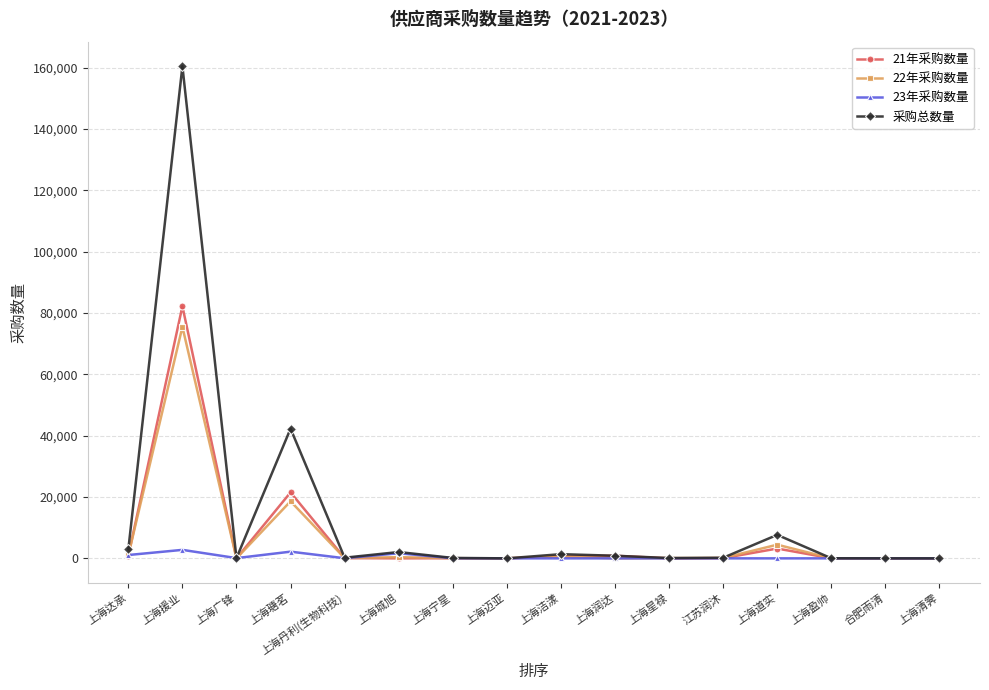

What is the difference between the second highest and minimum values in the 采购总数量 series?

42296